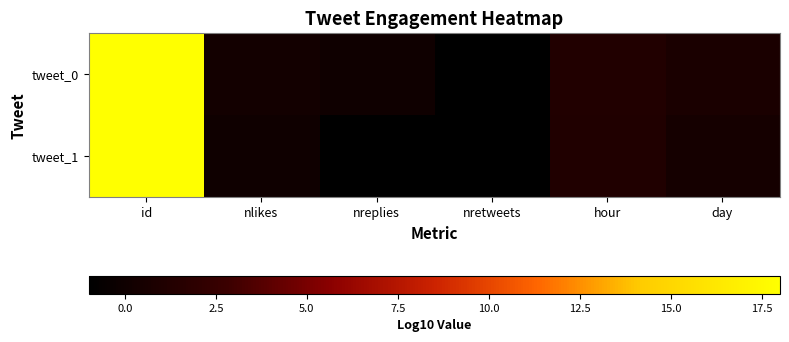

Reading right to left, extract all data points from this chart.

tweet_0: day=0.8	hour=1.2	nretweets=-1.0	nreplies=0.0	nlikes=0.3	id=18.0
tweet_1: day=0.5	hour=1.1	nretweets=-1.0	nreplies=-1.0	nlikes=0.0	id=18.0